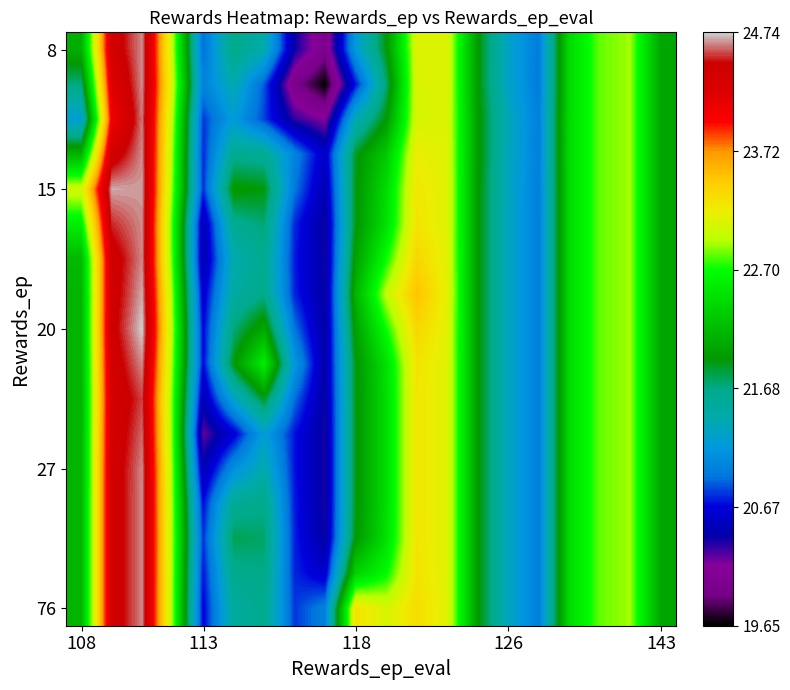

At how many categories does at least one series exceed 20?

20